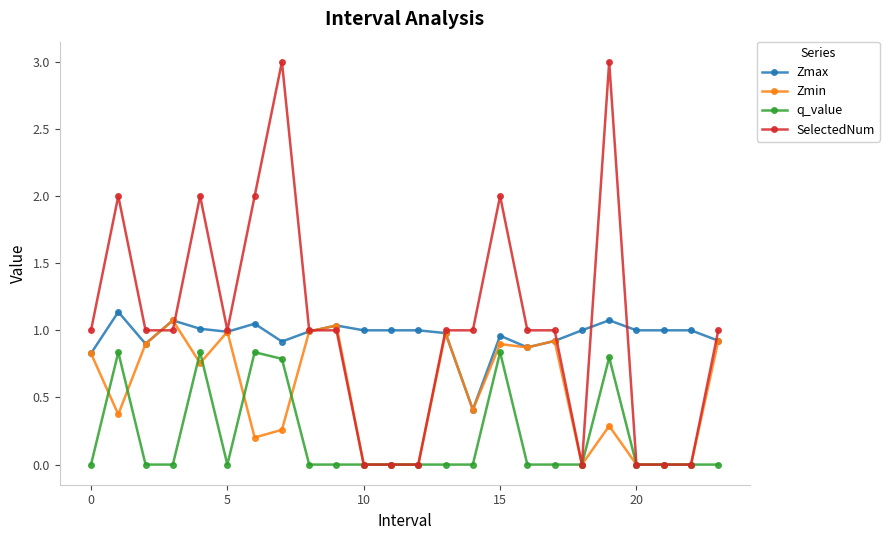

True or false: Zmin has more than 2 interior local peaks.

True